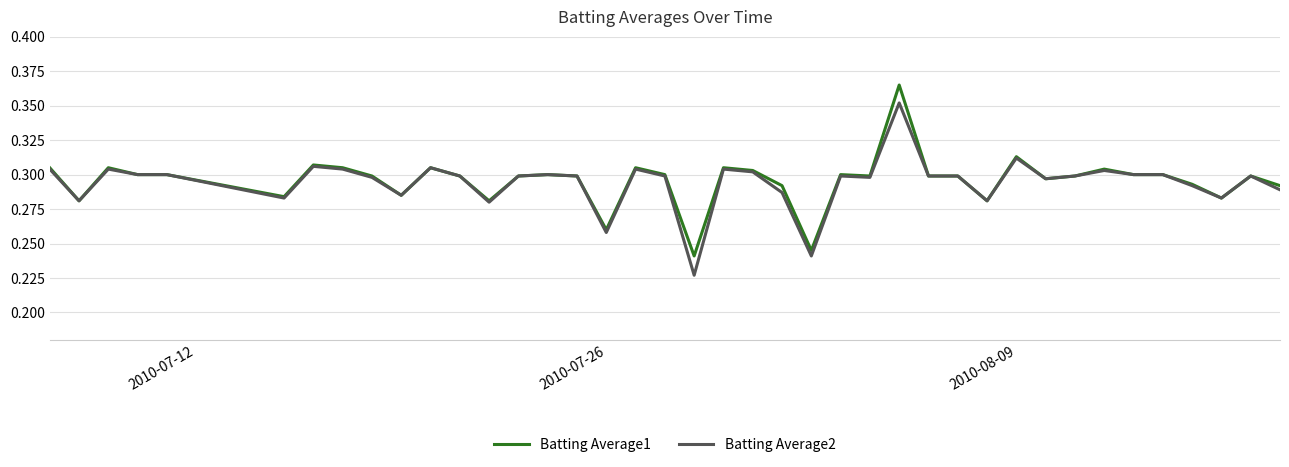

List the series in order of their peak value, highest first.

Batting Average1, Batting Average2